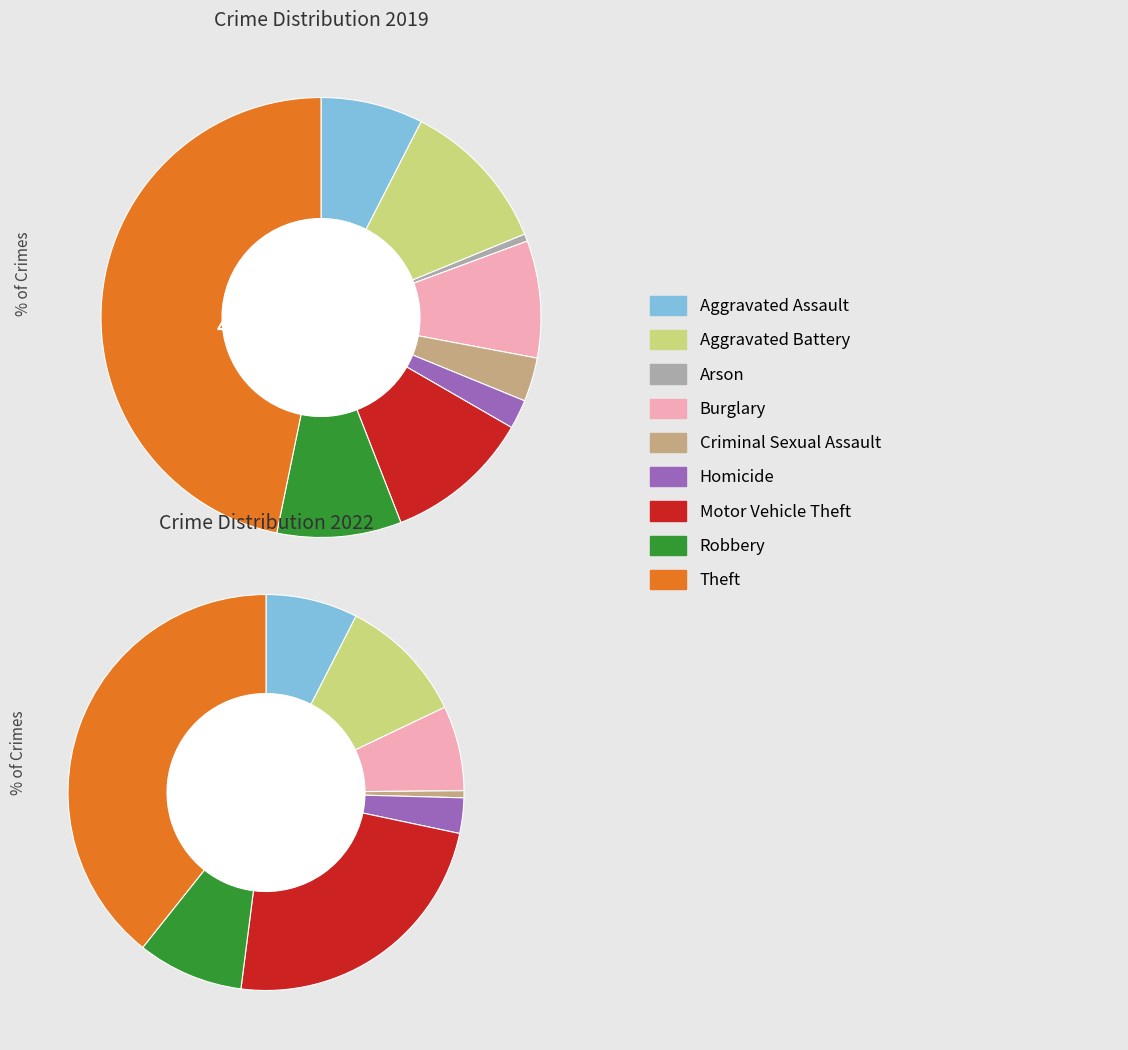

True or false: 2 accounts for 14% of the total.

False